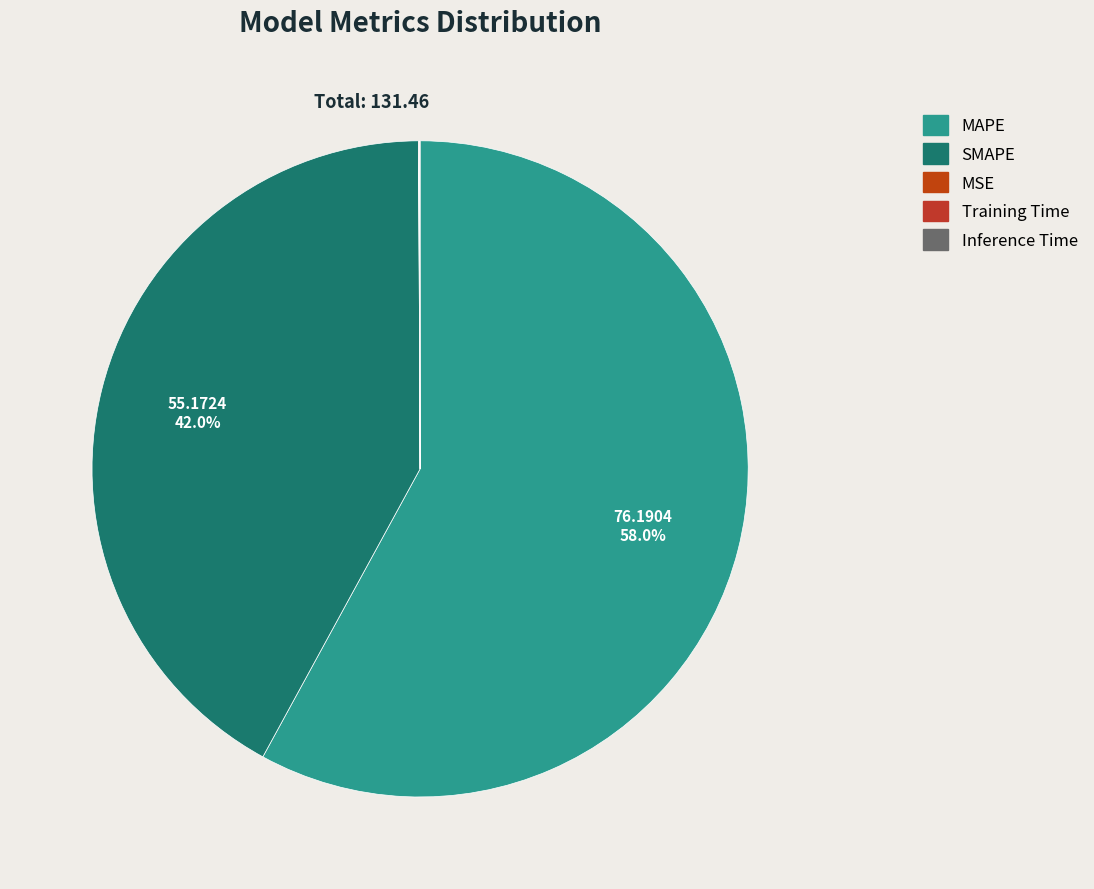

To the nearest percent, what portion does MAPE represent?

58%